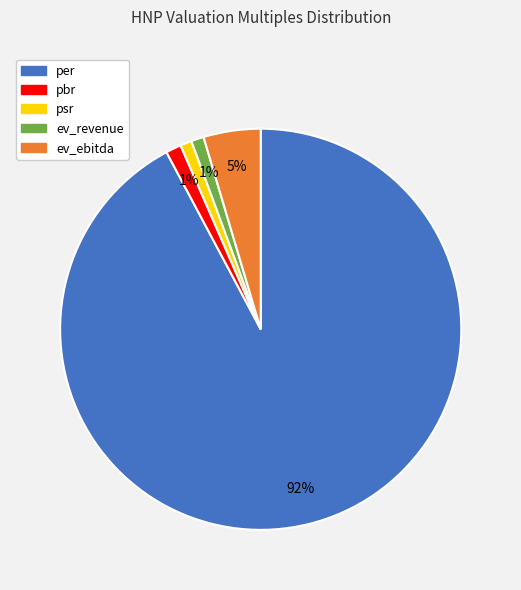

To the nearest percent, what portion does psr represent?

1%